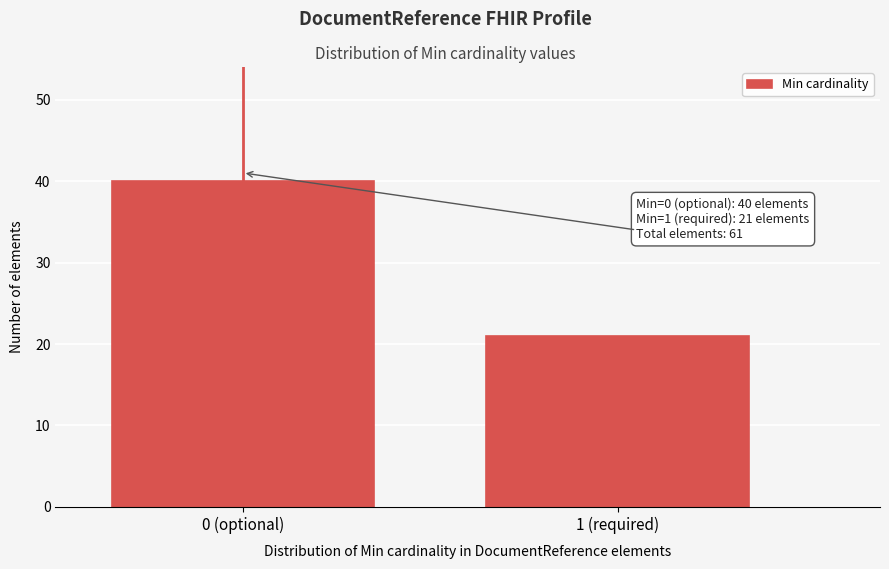

Reading left to right, extract all data points from this chart.

0 (optional)=40	1 (required)=21